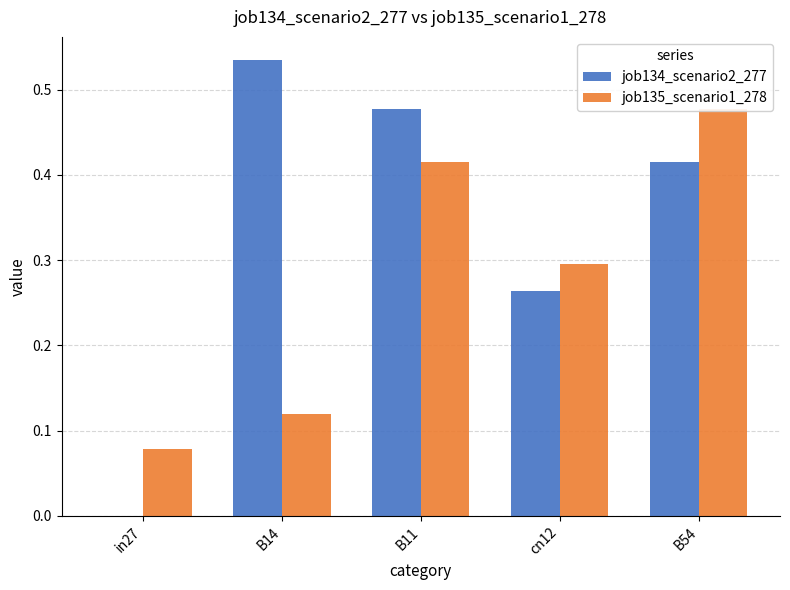

Reading left to right, transcribe all the data shown in this chart.

job134_scenario2_277: in27=0.0	B14=0.5	B11=0.5	cn12=0.3	B54=0.4
job135_scenario1_278: in27=0.1	B14=0.1	B11=0.4	cn12=0.3	B54=0.5